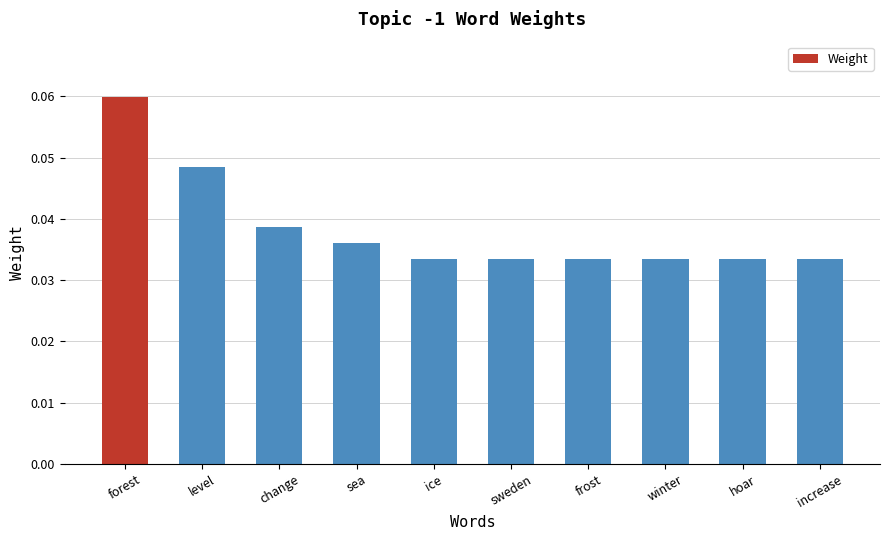

True or false: the data shows 0.1 at hoar.

False